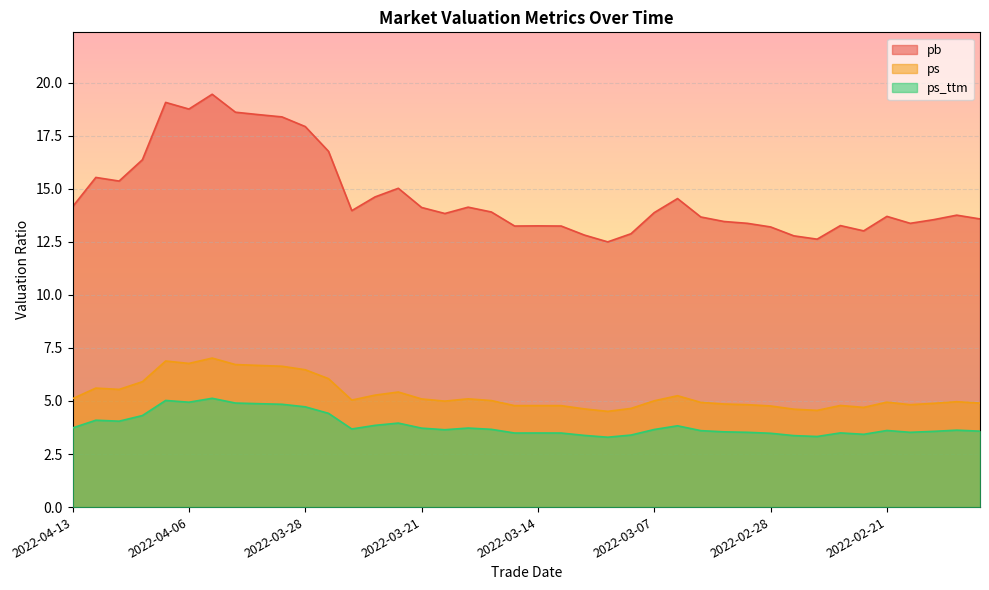

Reading left to right, transcribe all the data shown in this chart.

pb: 14.2	15.5	15.4	16.4	19.1	18.8	19.5	18.6	18.5	18.4	17.9	16.8	14.0	14.6	15.0	14.1	13.8	14.1	13.9	13.2	13.3	13.2	12.8	12.5	12.9	13.9	14.5	13.7	13.5	13.4	13.2	12.8	12.6	13.3	13.0	13.7	13.4	13.5	13.8	13.6
ps: 5.1	5.6	5.5	5.9	6.9	6.8	7.0	6.7	6.7	6.6	6.5	6.1	5.0	5.3	5.4	5.1	5.0	5.1	5.0	4.8	4.8	4.8	4.6	4.5	4.7	5.0	5.2	4.9	4.9	4.8	4.8	4.6	4.6	4.8	4.7	4.9	4.8	4.9	5.0	4.9
ps_ttm: 3.7	4.1	4.0	4.3	5.0	4.9	5.1	4.9	4.9	4.8	4.7	4.4	3.7	3.9	4.0	3.7	3.6	3.7	3.7	3.5	3.5	3.5	3.4	3.3	3.4	3.7	3.8	3.6	3.5	3.5	3.5	3.4	3.3	3.5	3.4	3.6	3.5	3.6	3.6	3.6